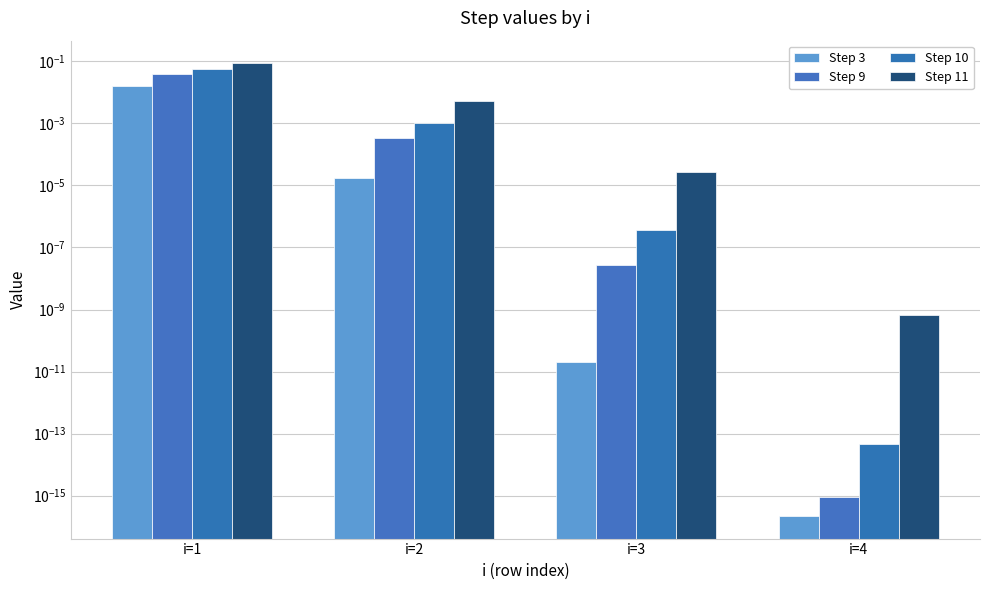

Reading left to right, extract all data points from this chart.

Step 3: i=1=0.0	i=2=0.0	i=3=0.0	i=4=0.0
Step 9: i=1=0.0	i=2=0.0	i=3=0.0	i=4=0.0
Step 10: i=1=0.1	i=2=0.0	i=3=0.0	i=4=0.0
Step 11: i=1=0.1	i=2=0.0	i=3=0.0	i=4=0.0